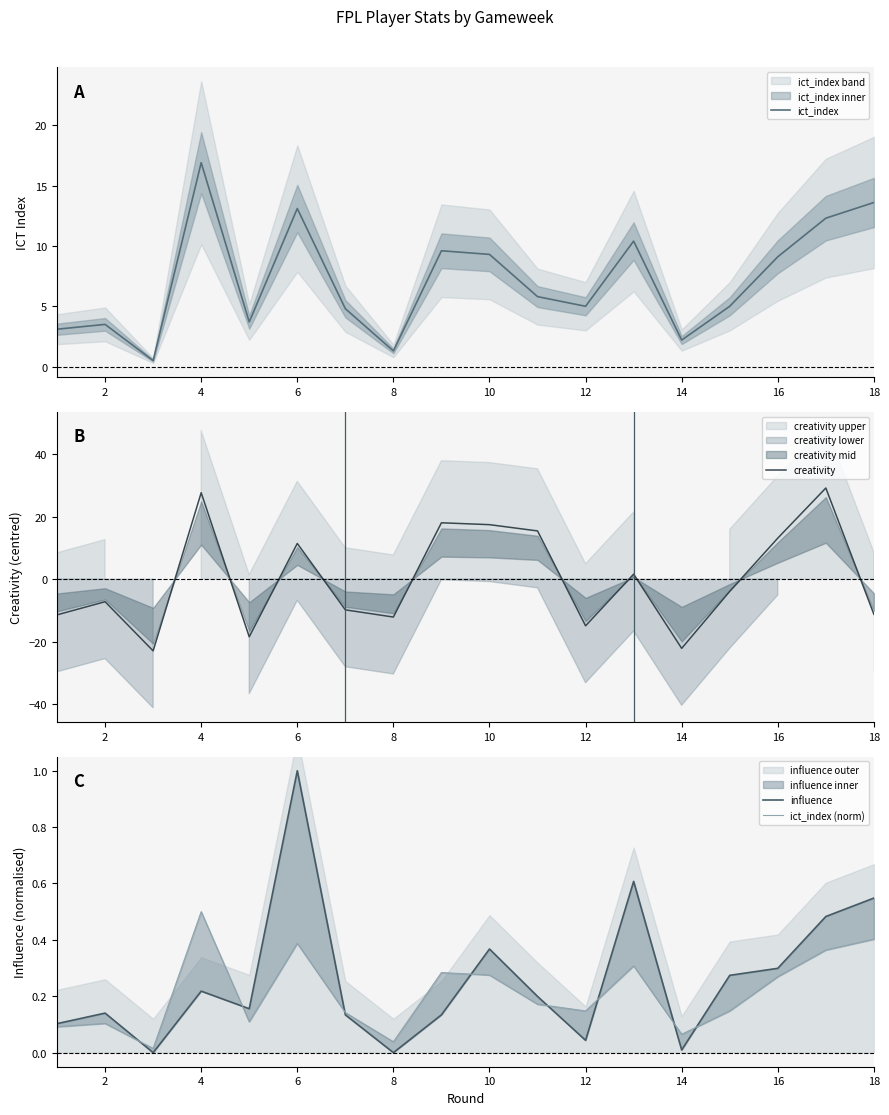

True or false: ict_index (norm) and ict_index intersect in this chart.

False